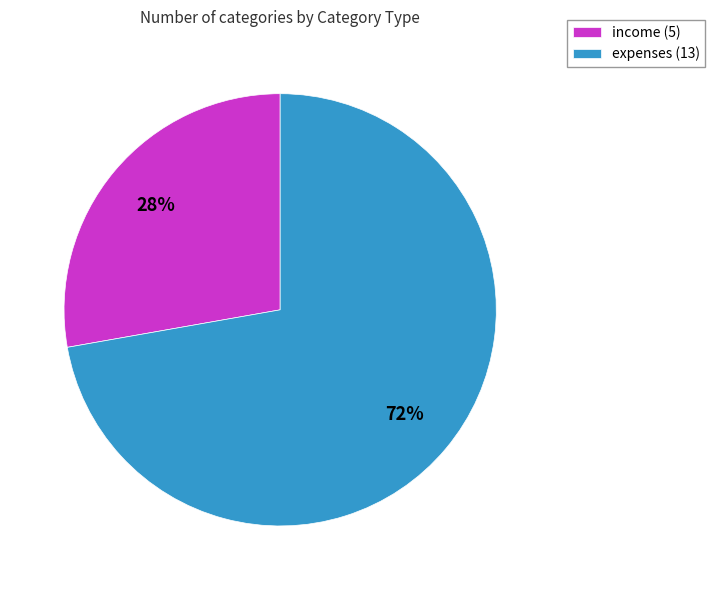

Which slice is the smallest?

income